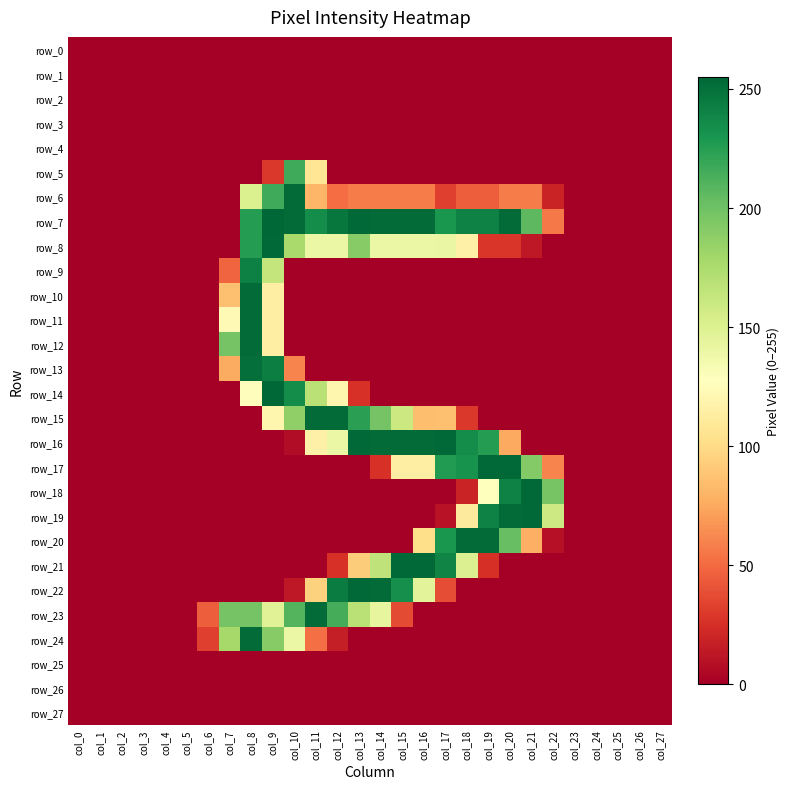

What is the total value across all series at col_20?

1364